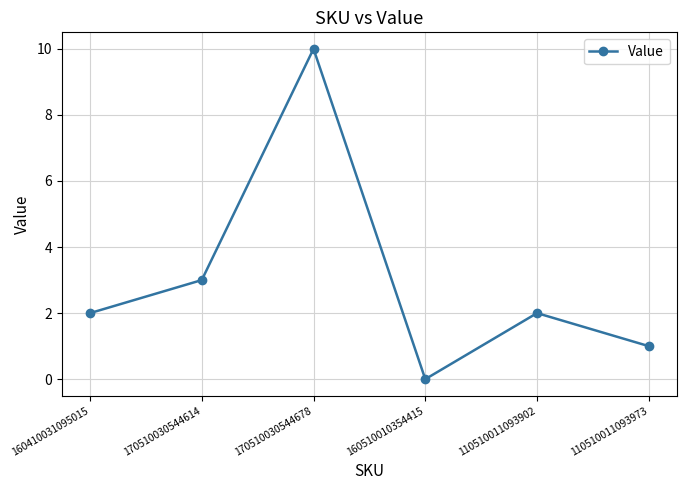

Which label corresponds to the largest value in the chart?

170510030544678